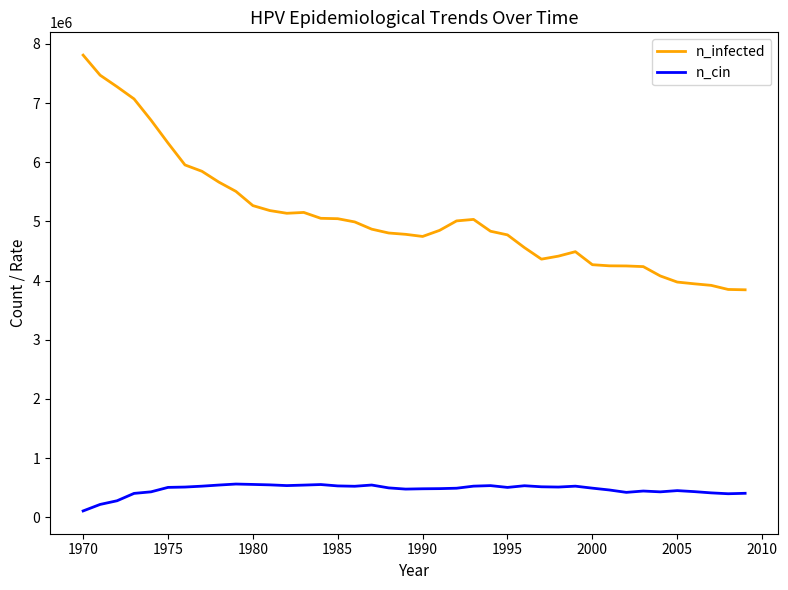

True or false: n_infected and n_cin intersect in this chart.

False